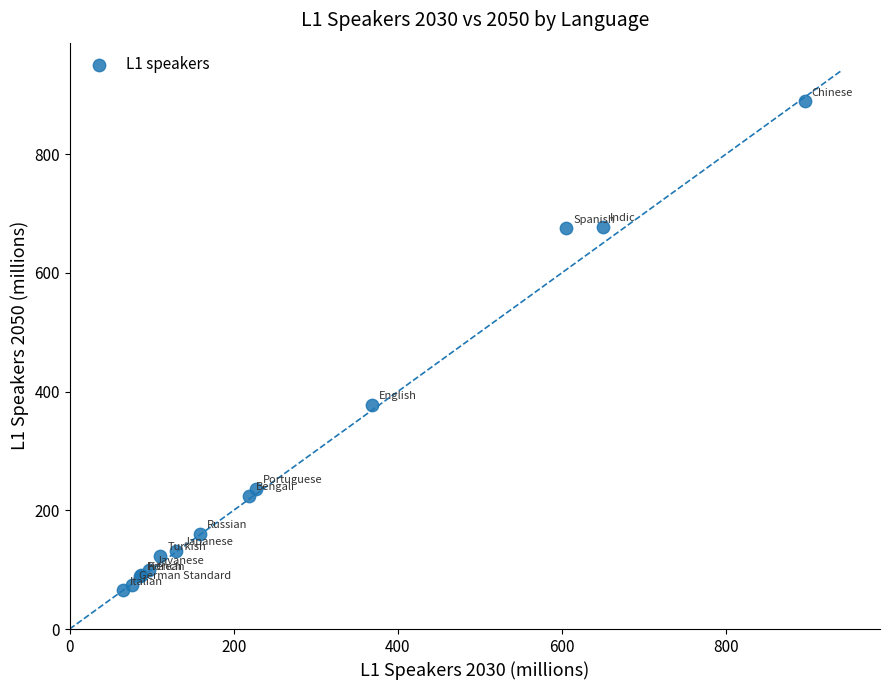

What Y value in the scatter plot is closest to 477?

378.1